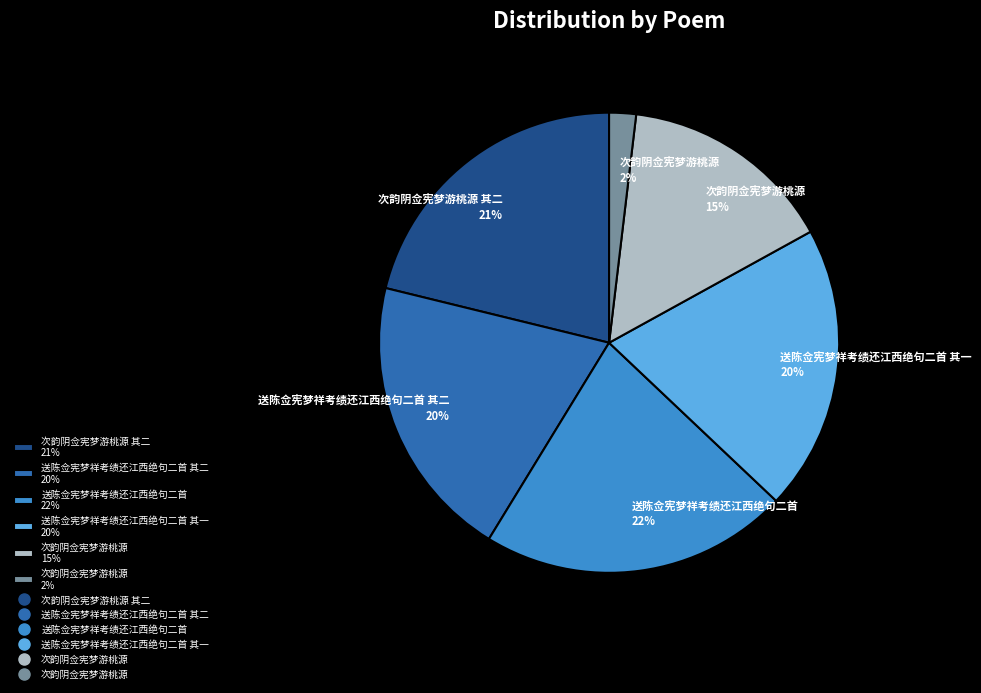

Count the number of slices in the pie.

6